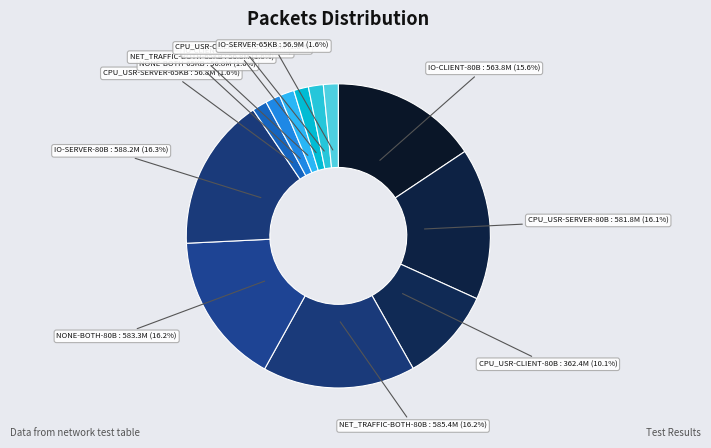

What portion of the pie excludes NONE-BOTH-80B?

83.8%